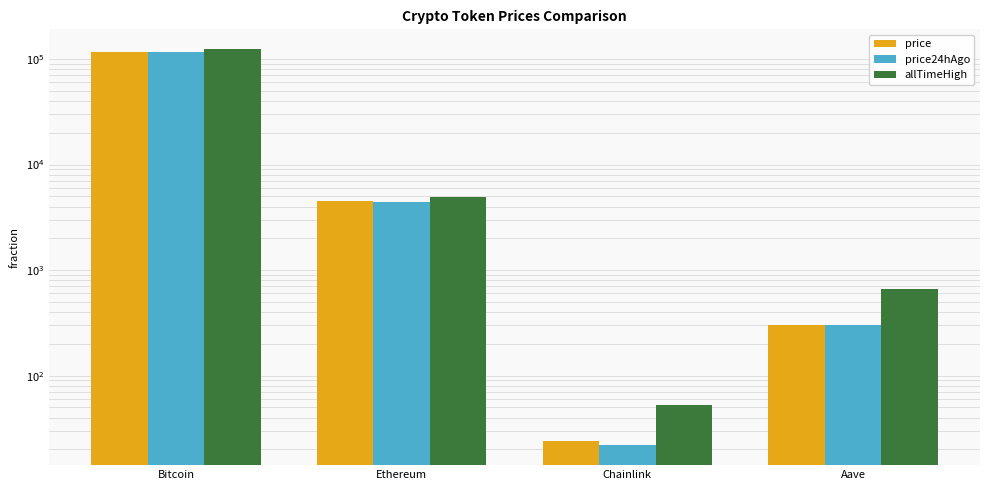

Where does the allTimeHigh series first go above 4878?

Bitcoin